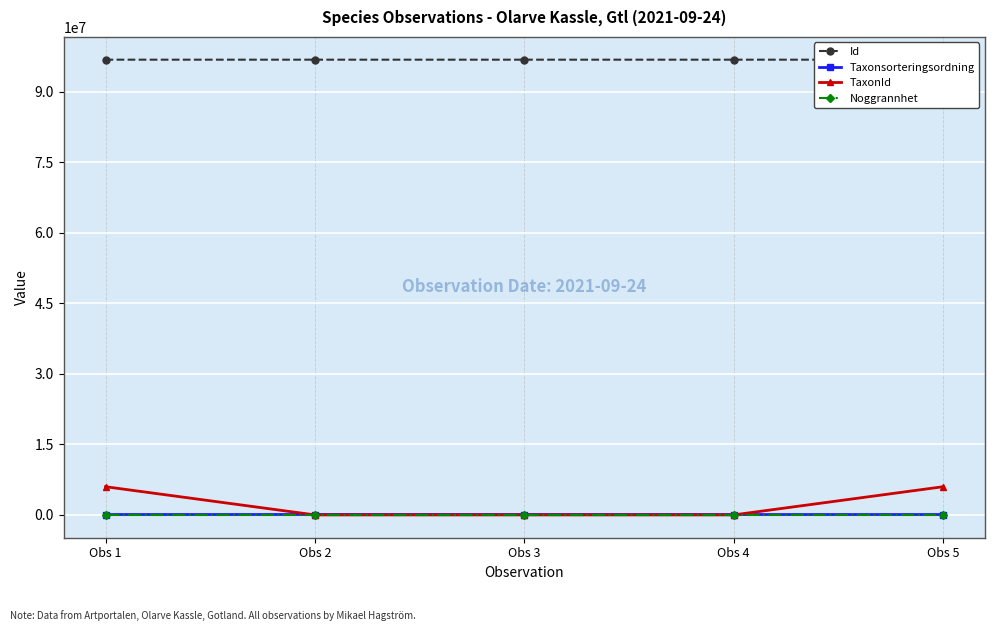

What value does the Noggrannhet series have at Obs 1?

25